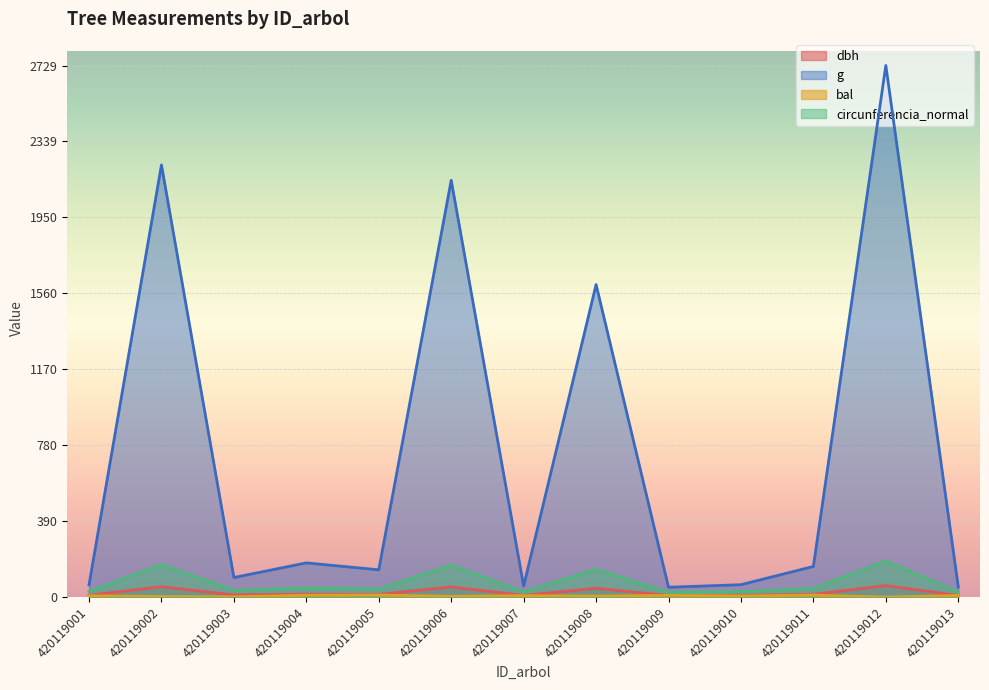

What is the value of the dbh point at the 13th from the left?

8.2